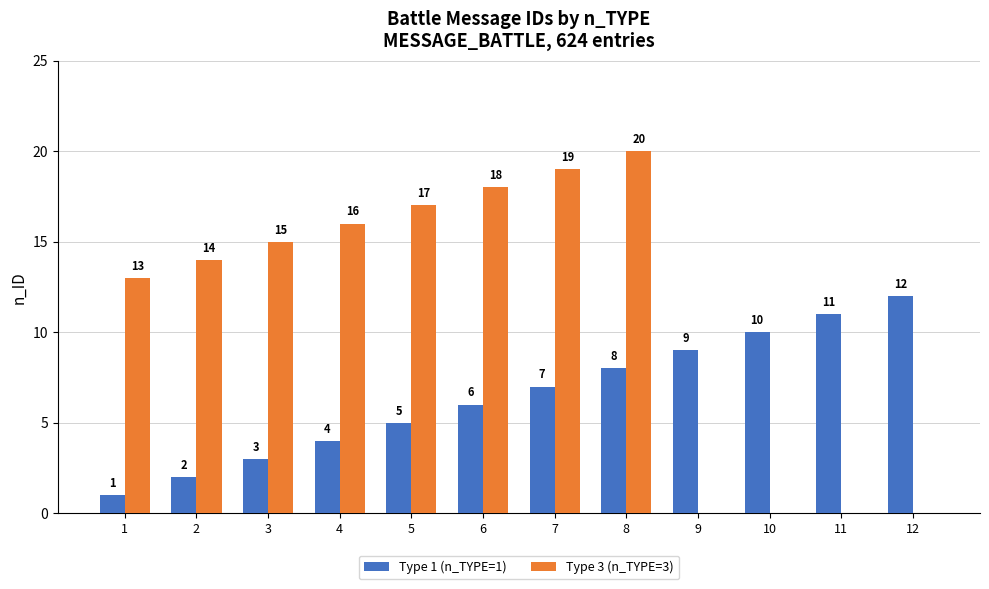

The value of Type 1 (n_TYPE=1) at 9 is 9. True or false?

True